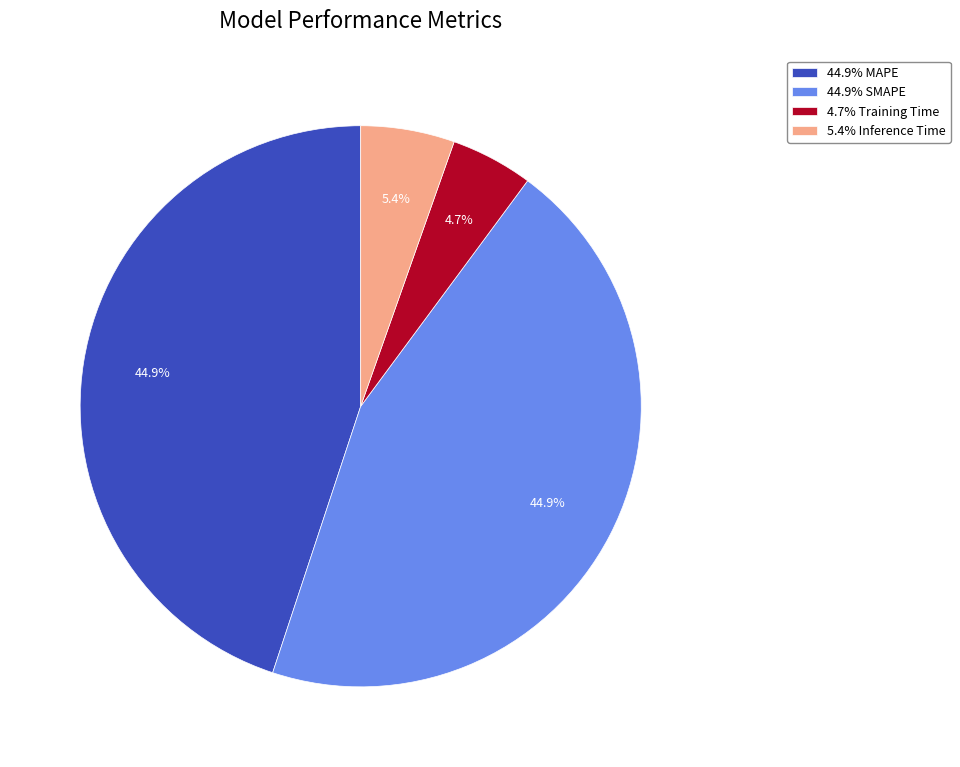

What is the smallest slice in the pie chart?

4.7% Training Time